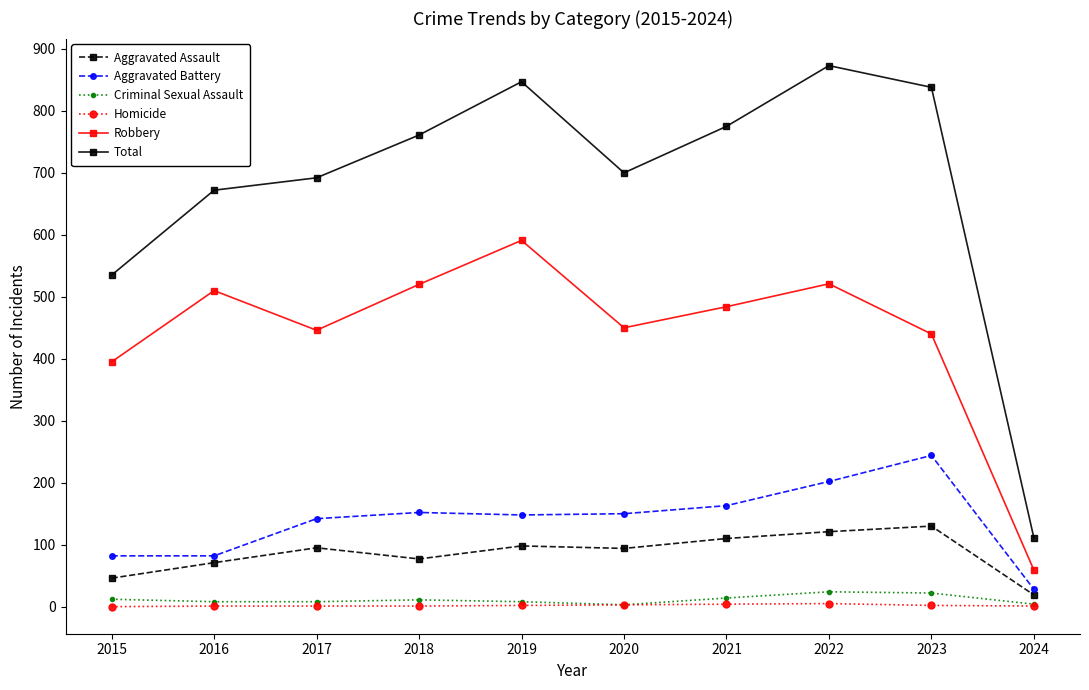

The value of Robbery at 2019 is 958. True or false?

False